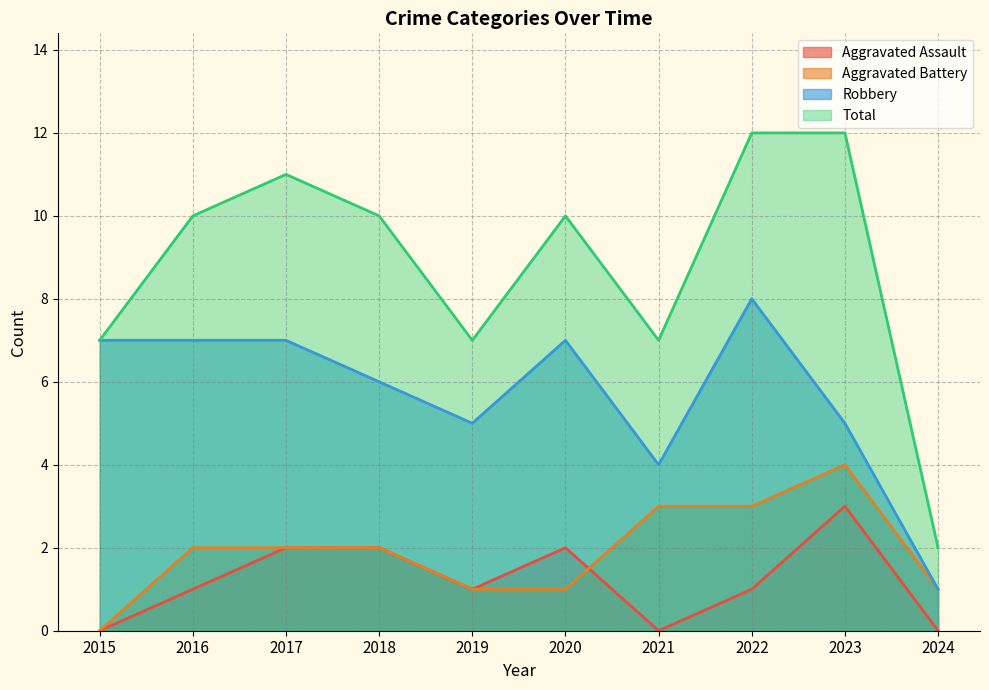

Count the Robbery values in the range 5 to 7.

7